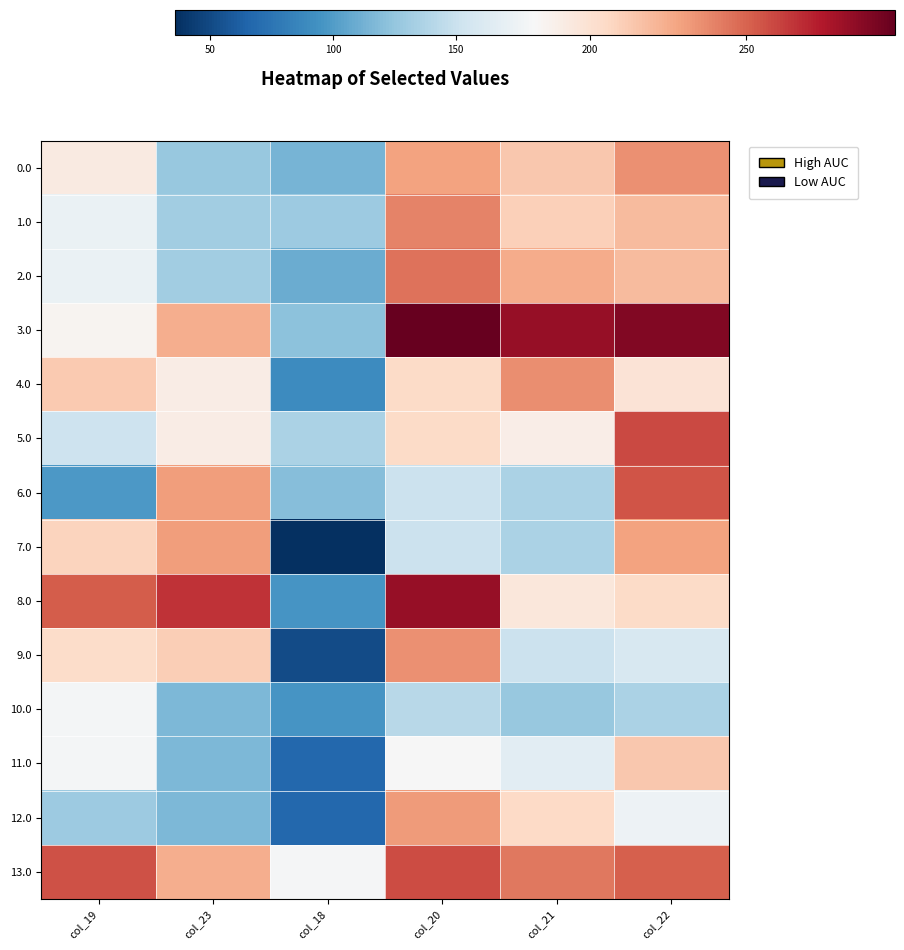

What is the difference between the highest and lowest values at col_20?

156.0